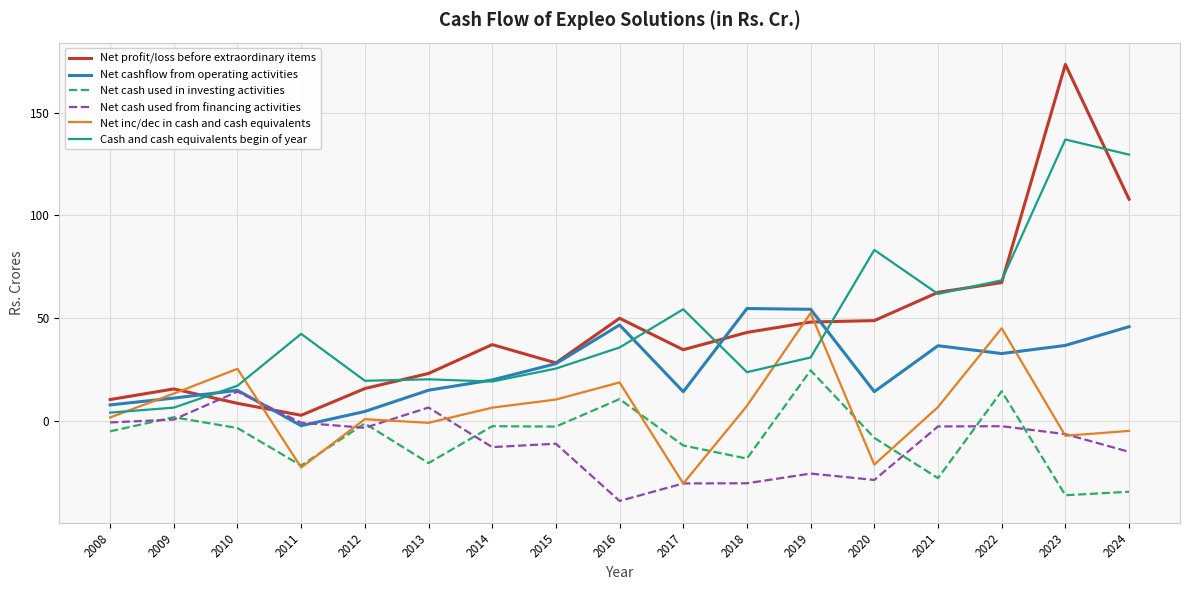

True or false: Net cash used in investing activities and Cash and cash equivalents begin of year cross at least once.

False